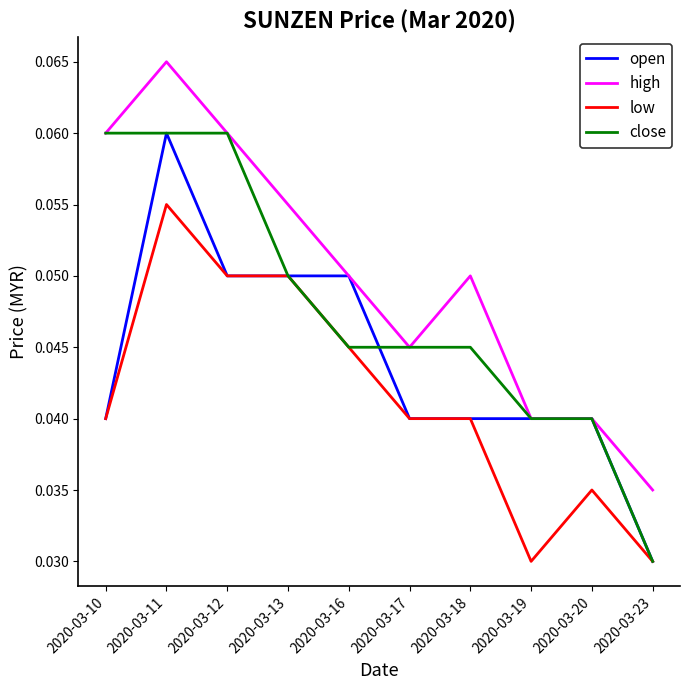

Which series has the largest total across all categories?

high